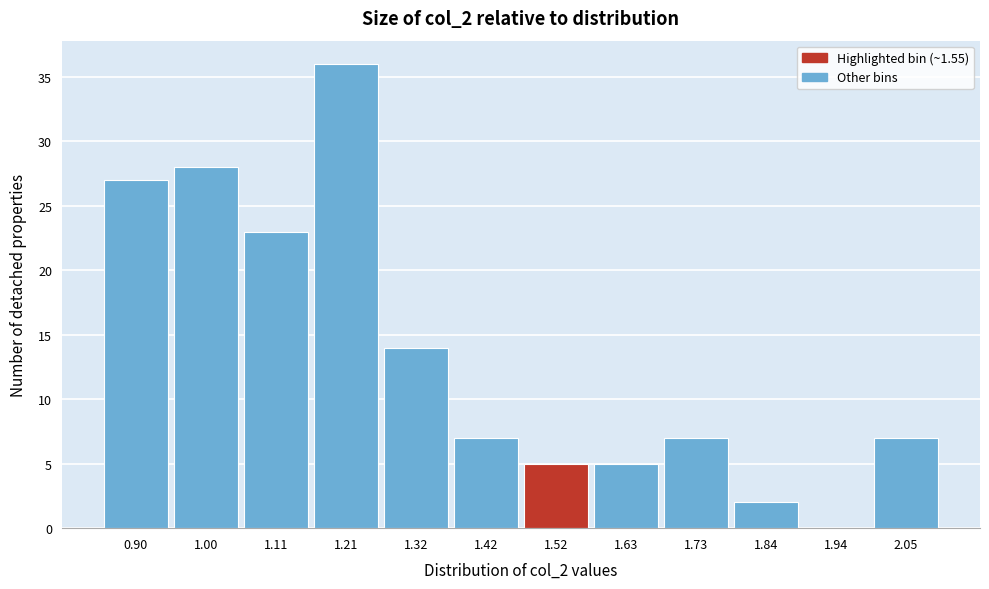

Reading left to right, what are all the values shown in this chart?

0.90=27	1.00=28	1.11=23	1.21=36	1.32=14	1.42=7	1.52=5	1.63=5	1.73=7	1.84=2	1.94=0	2.05=7